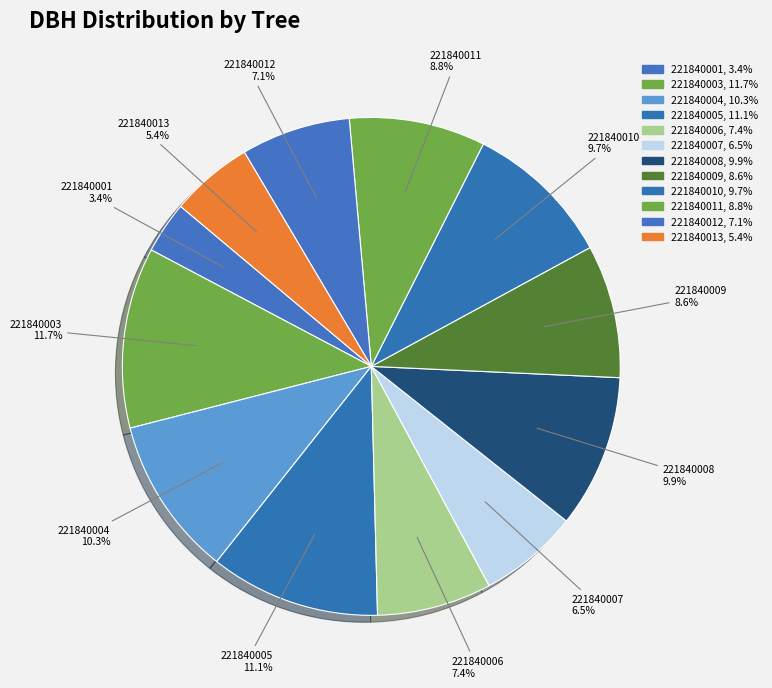

How many slices are in this pie chart?

12